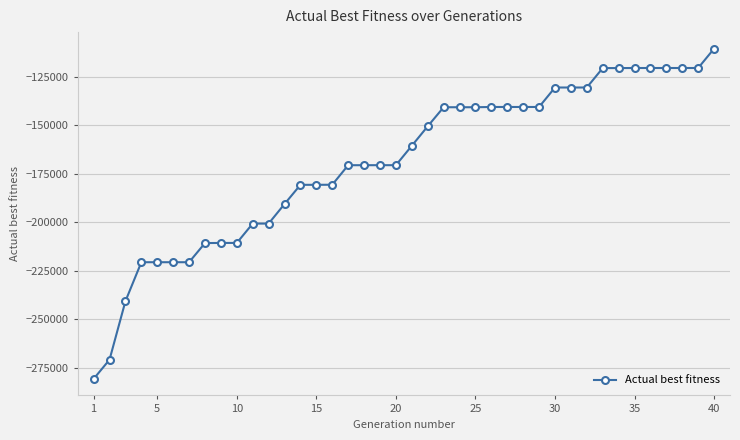

What is the value of the 25th point from the left?

-140778